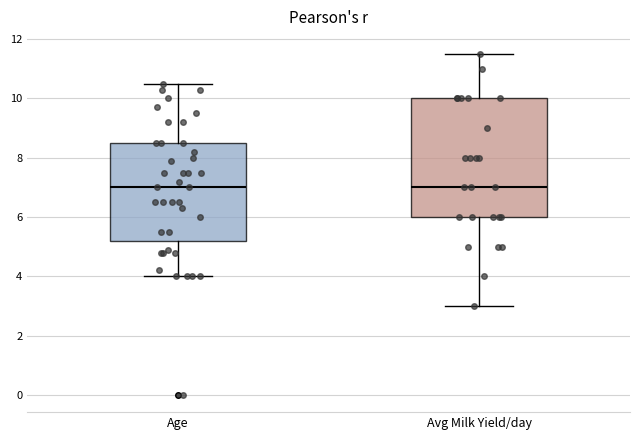

Reading left to right, read every box against the y-axis: the position of its median line, the range the box covers, and the ends of its whiskers. The values are not printed on the chart, so give them approximately, as read against the axis.

Age: median 7.0, box 5.2 to 8.6, whiskers 4.0 to 10.6
Avg Milk Yield/day: median 7.0, box 6.0 to 10.0, whiskers 3.0 to 11.6